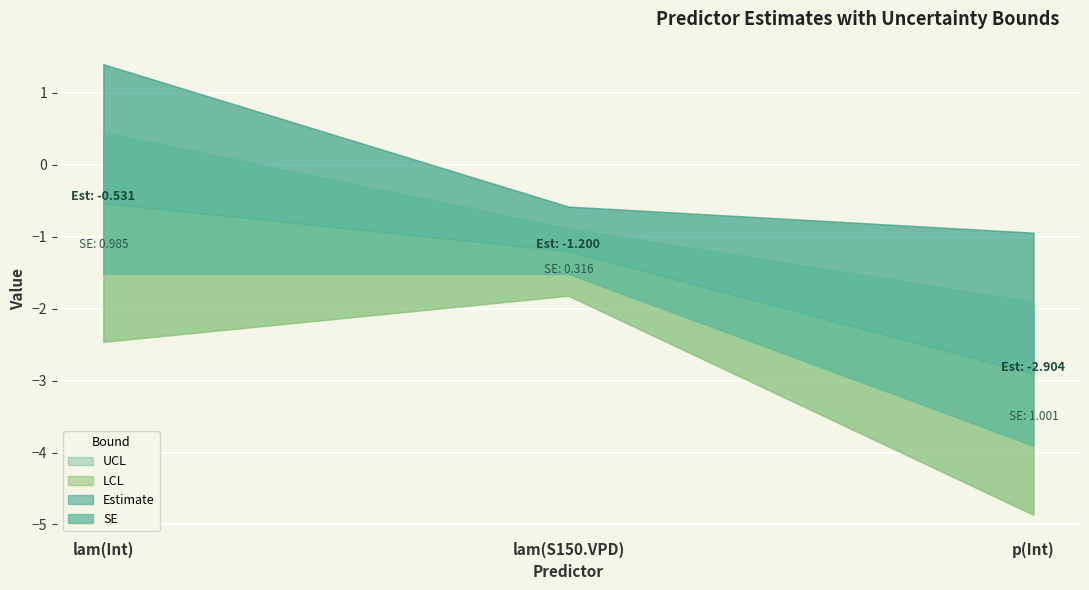

What is the smallest value displayed?

-4.9